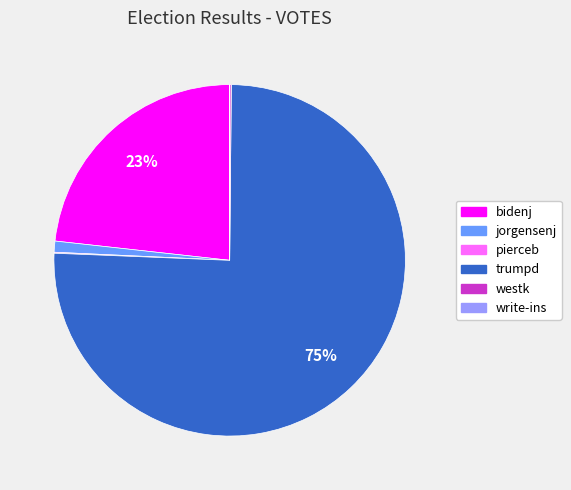

To the nearest percent, what is the average slice percentage?

17%